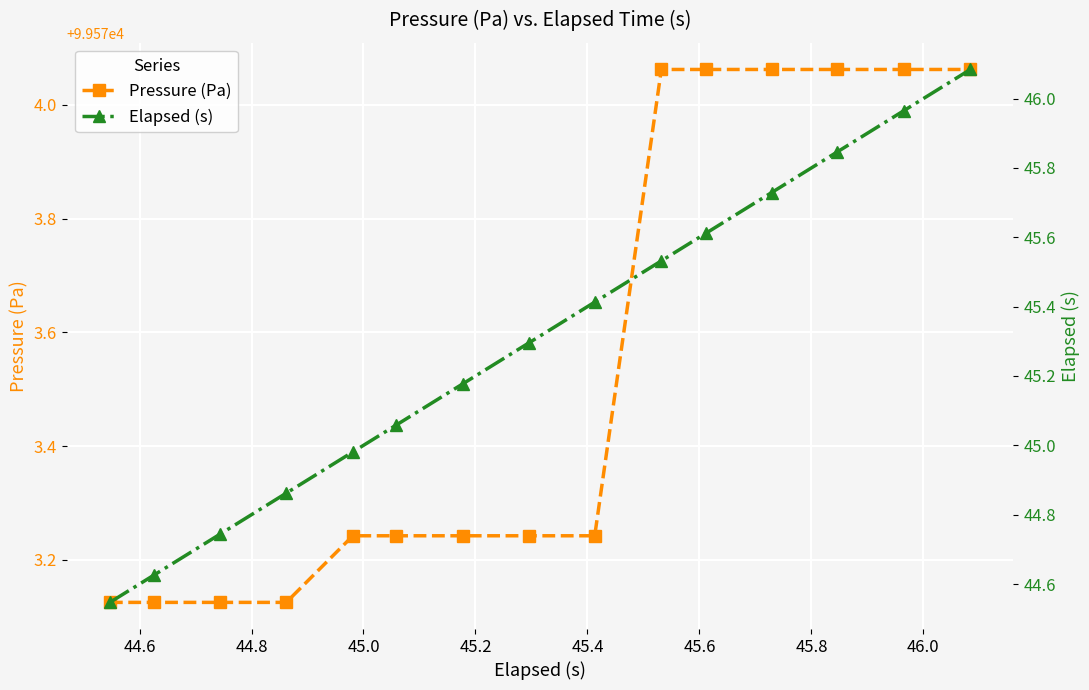

True or false: Pressure (Pa) has more than 1 points higher than both neighbors.

False